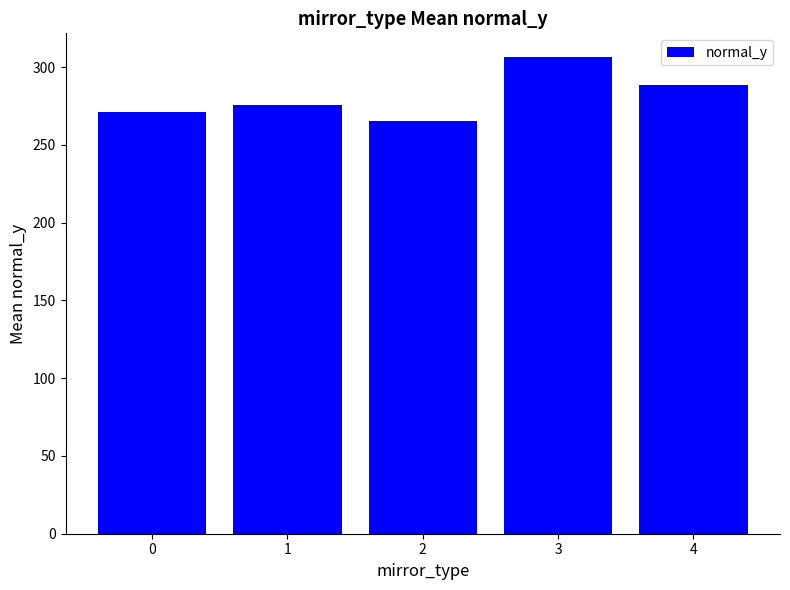

Are the bars grouped side by side (vs. stacked)?

No